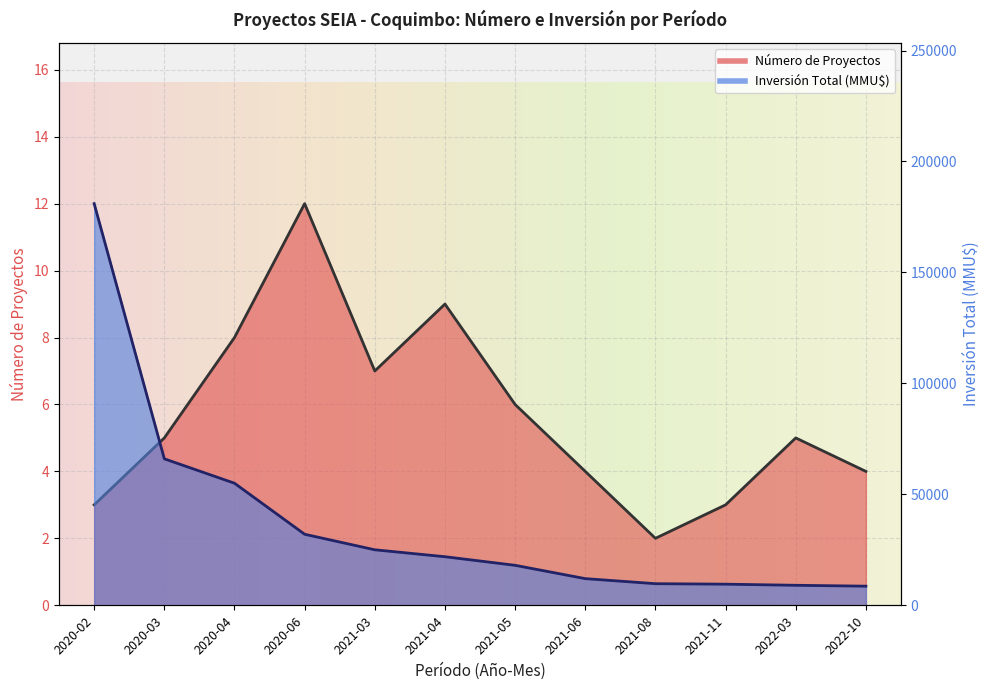

What is the value of the Número de Proyectos point at the 1st from the left?

3